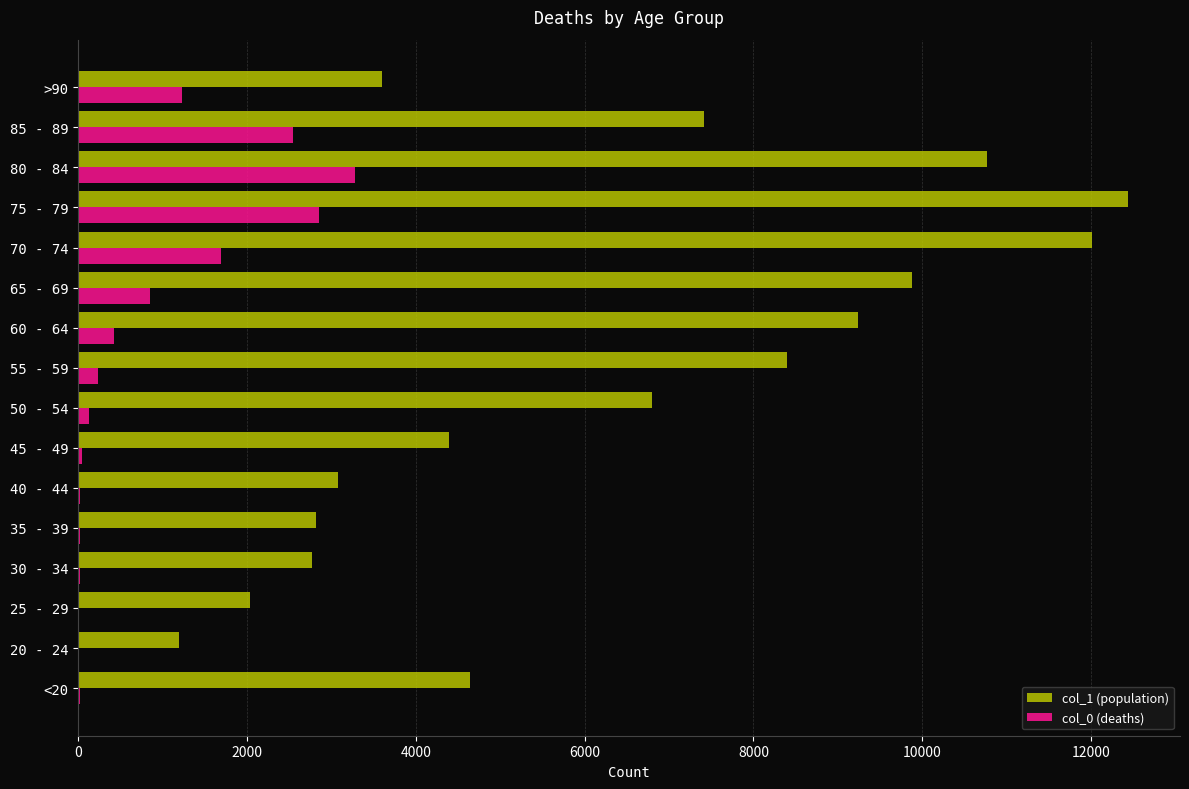

Which series has the largest total across all categories?

col_1 (population)